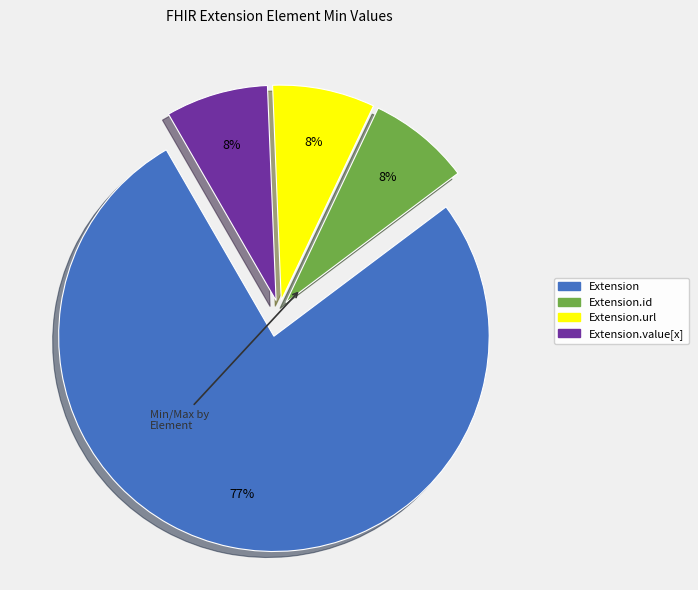

How many segments does this pie chart have?

4